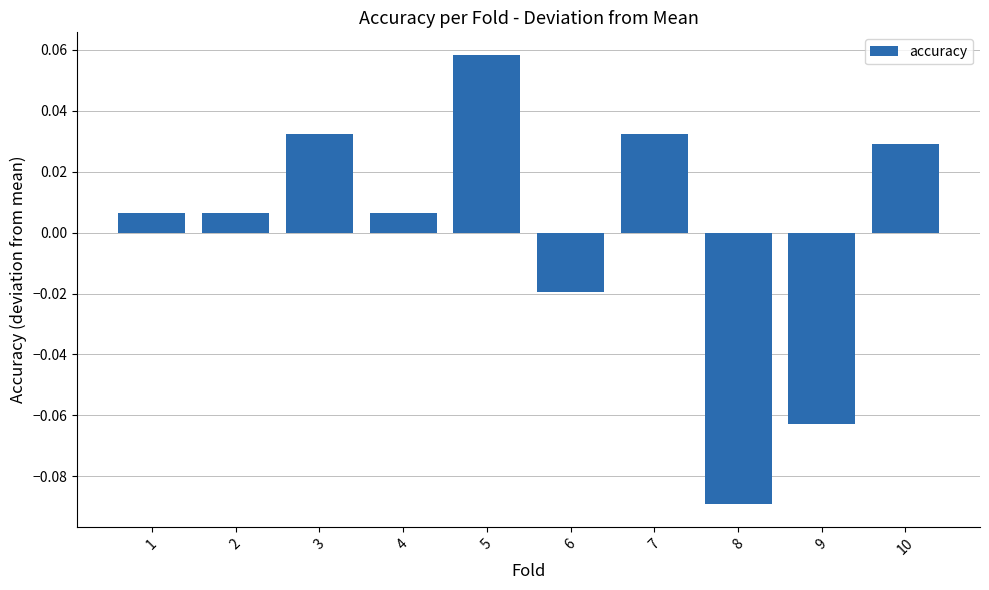

At which category does the chart reach its peak across all series?

5